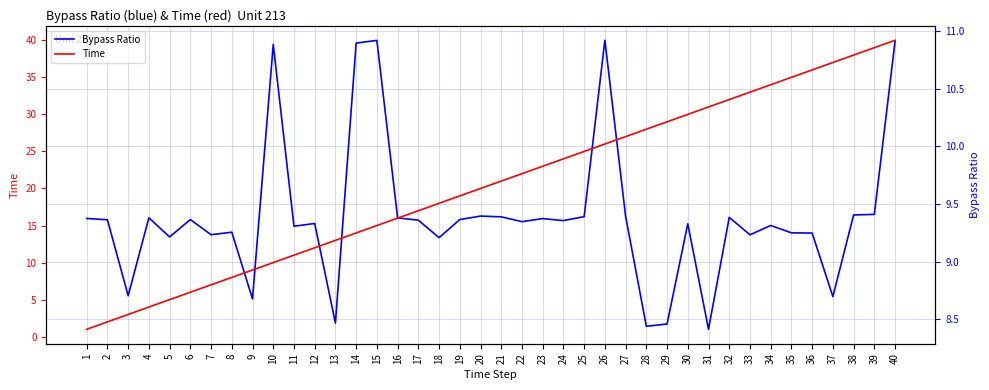

What is the minimum value for Time?

1.0